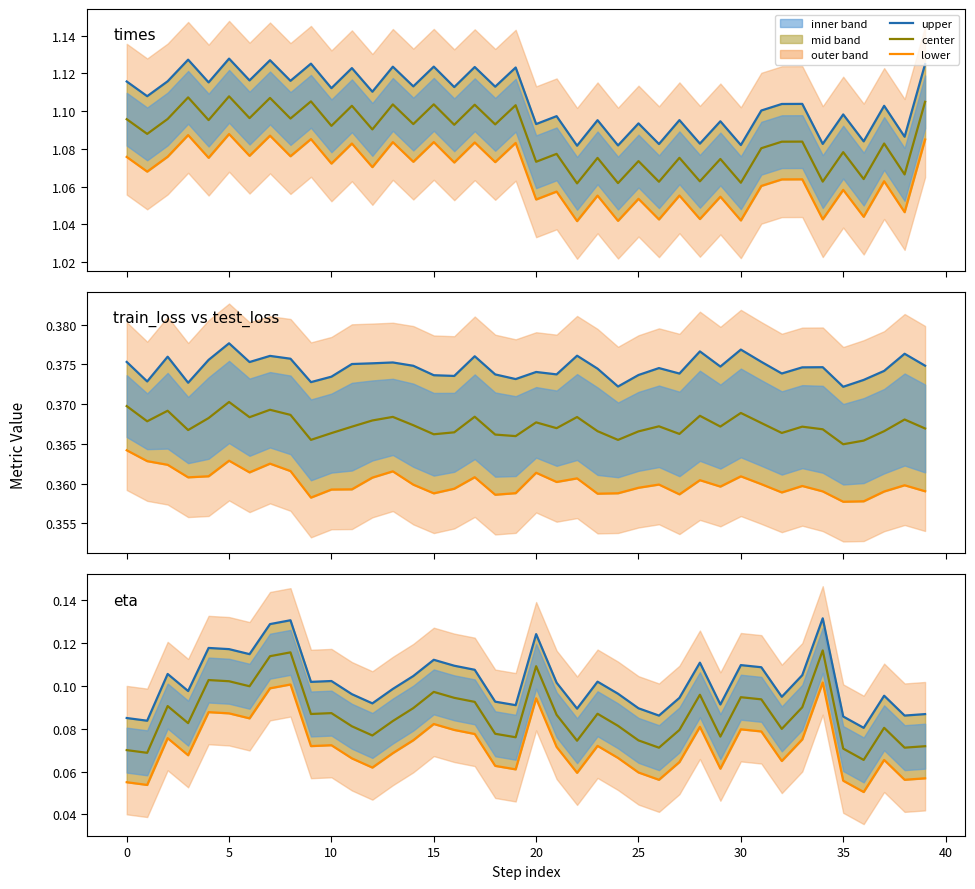

Reading left to right, what are all the values shown in this chart?

upper: 0.1	0.1	0.1	0.1	0.1	0.1	0.1	0.1	0.1	0.1	0.1	0.1	0.1	0.1	0.1	0.1	0.1	0.1	0.1	0.1	0.1	0.1	0.1	0.1	0.1	0.1	0.1	0.1	0.1	0.1	0.1	0.1	0.1	0.1	0.1	0.1	0.1	0.1	0.1	0.1
center: 0.1	0.1	0.1	0.1	0.1	0.1	0.1	0.1	0.1	0.1	0.1	0.1	0.1	0.1	0.1	0.1	0.1	0.1	0.1	0.1	0.1	0.1	0.1	0.1	0.1	0.1	0.1	0.1	0.1	0.1	0.1	0.1	0.1	0.1	0.1	0.1	0.1	0.1	0.1	0.1
lower: 0.1	0.1	0.1	0.1	0.1	0.1	0.1	0.1	0.1	0.1	0.1	0.1	0.1	0.1	0.1	0.1	0.1	0.1	0.1	0.1	0.1	0.1	0.1	0.1	0.1	0.1	0.1	0.1	0.1	0.1	0.1	0.1	0.1	0.1	0.1	0.1	0.1	0.1	0.1	0.1